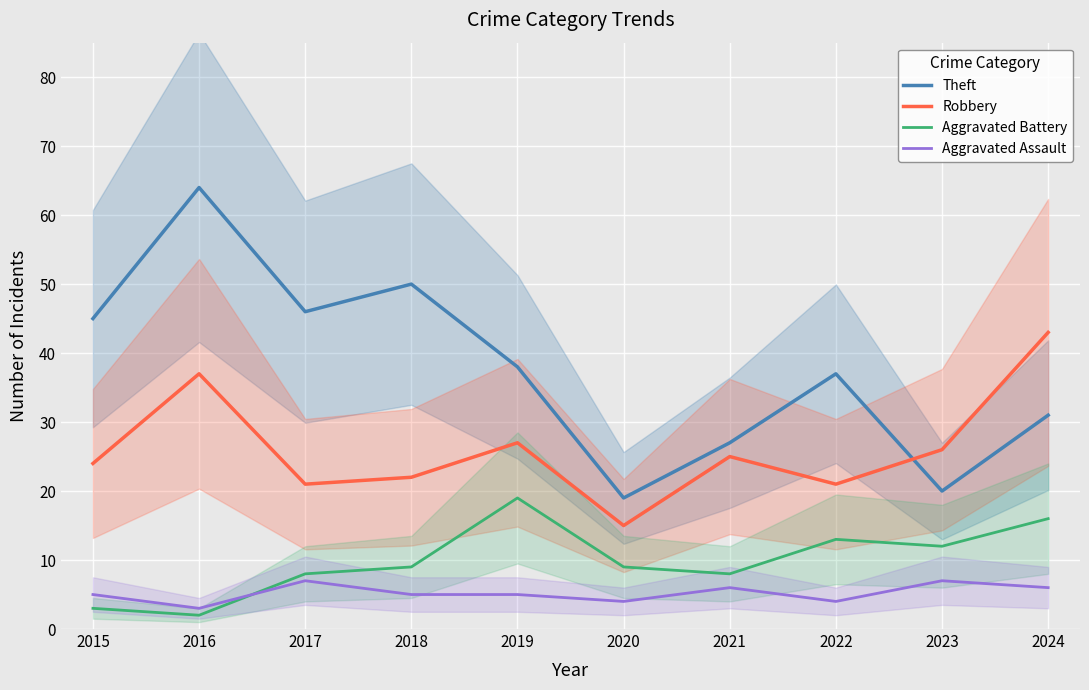

Rank the series at 2024 from lowest to highest value.

Aggravated Assault, Aggravated Battery, Theft, Robbery